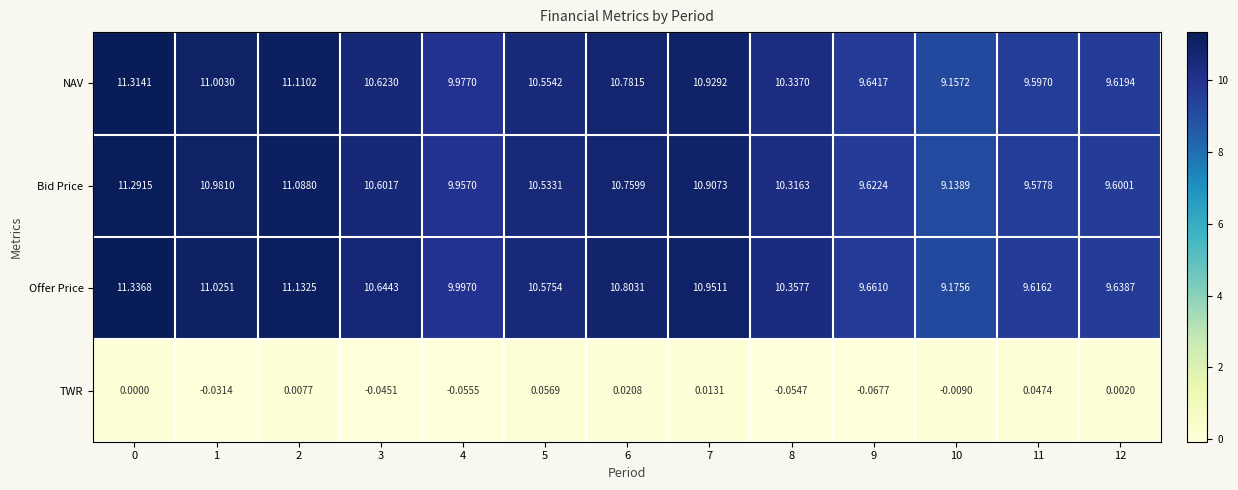

Is the value of TWR at 7 greater than the value of Offer Price at 9?

No